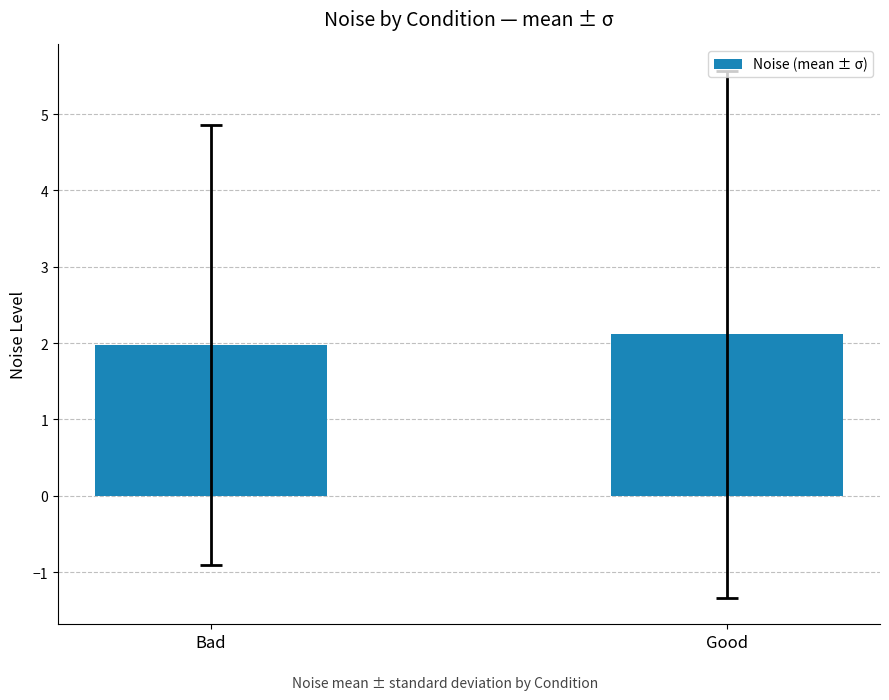

The value at Good is 2.1. True or false?

True